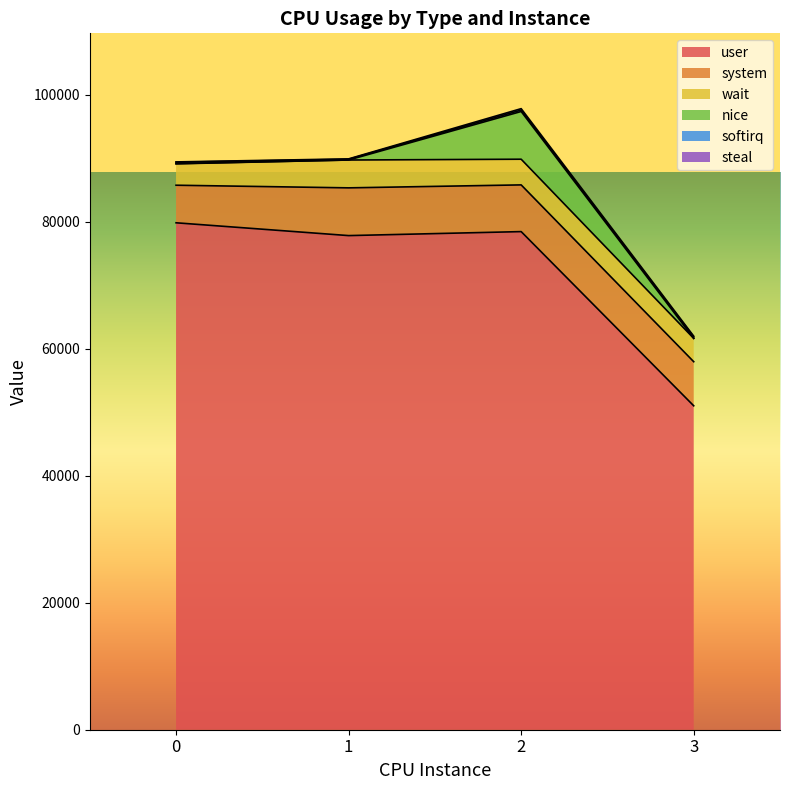

What is the total value across all series at 0?

89422